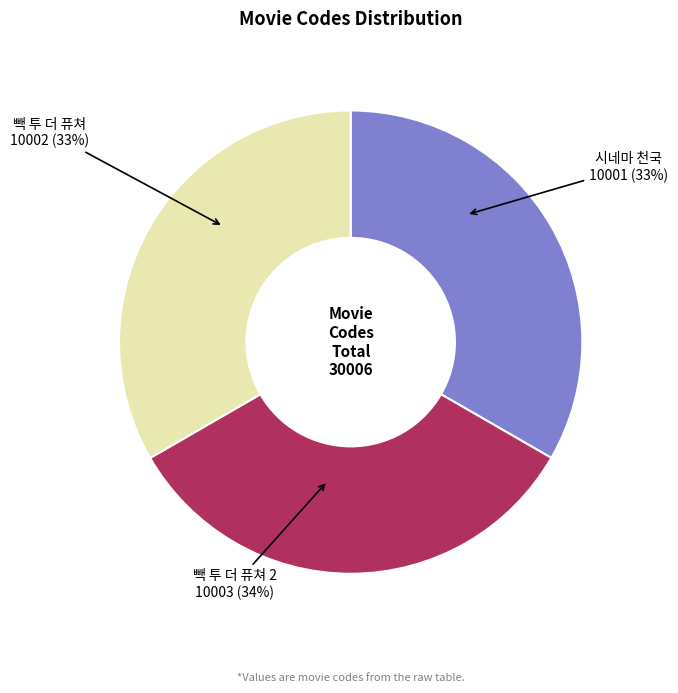

Count the number of slices in the pie.

3